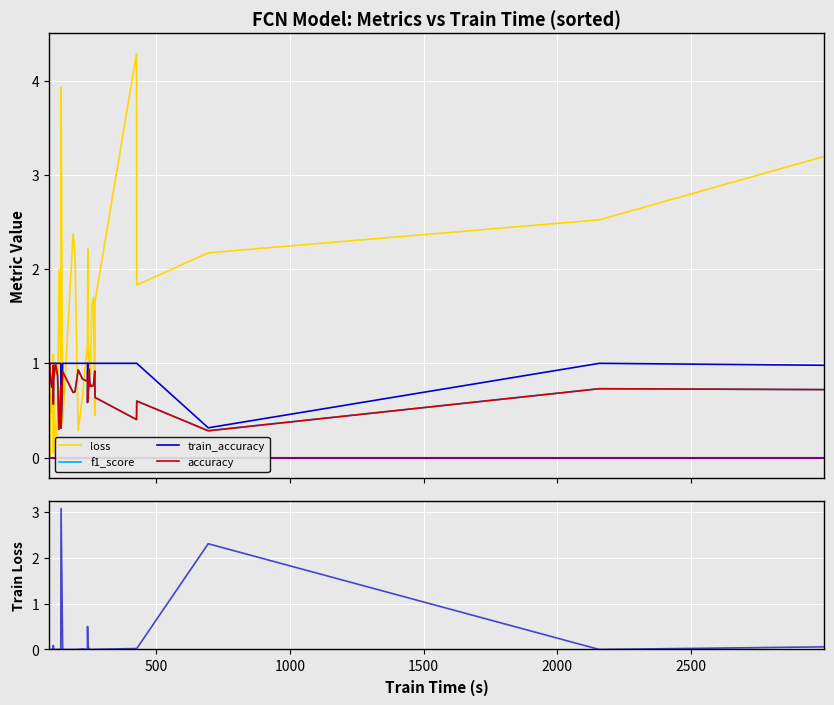

True or false: accuracy has more than 1 interior local peaks.

True